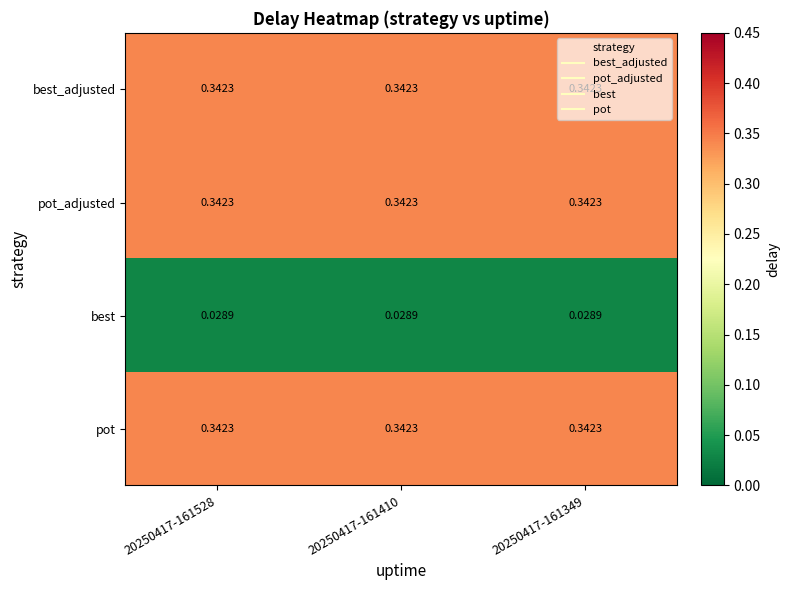

Is the value of best at 20250417-161410 greater than the value of pot at 20250417-161349?

No